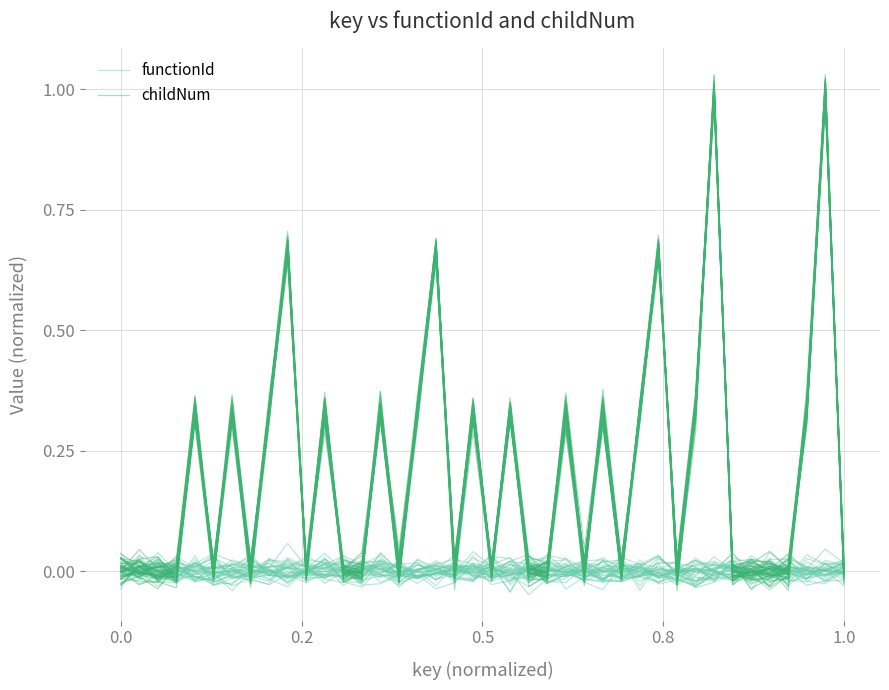

How many values in functionId are above zero?

16